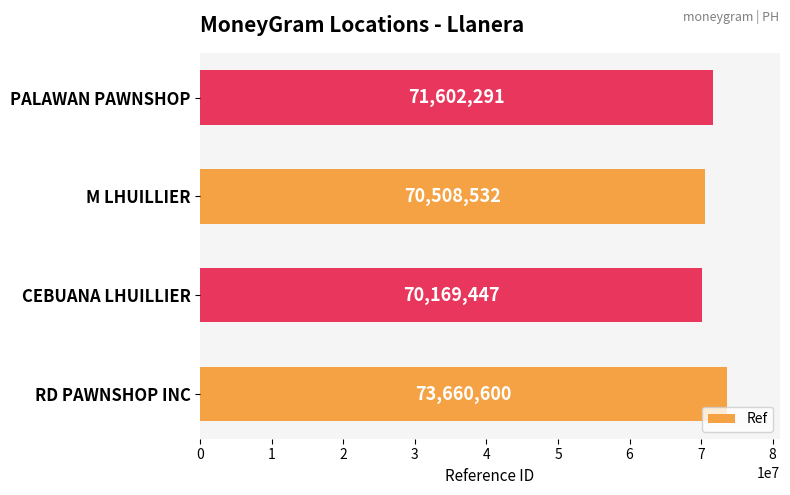

Between CEBUANA LHUILLIER and RD PAWNSHOP INC, which is larger?

RD PAWNSHOP INC